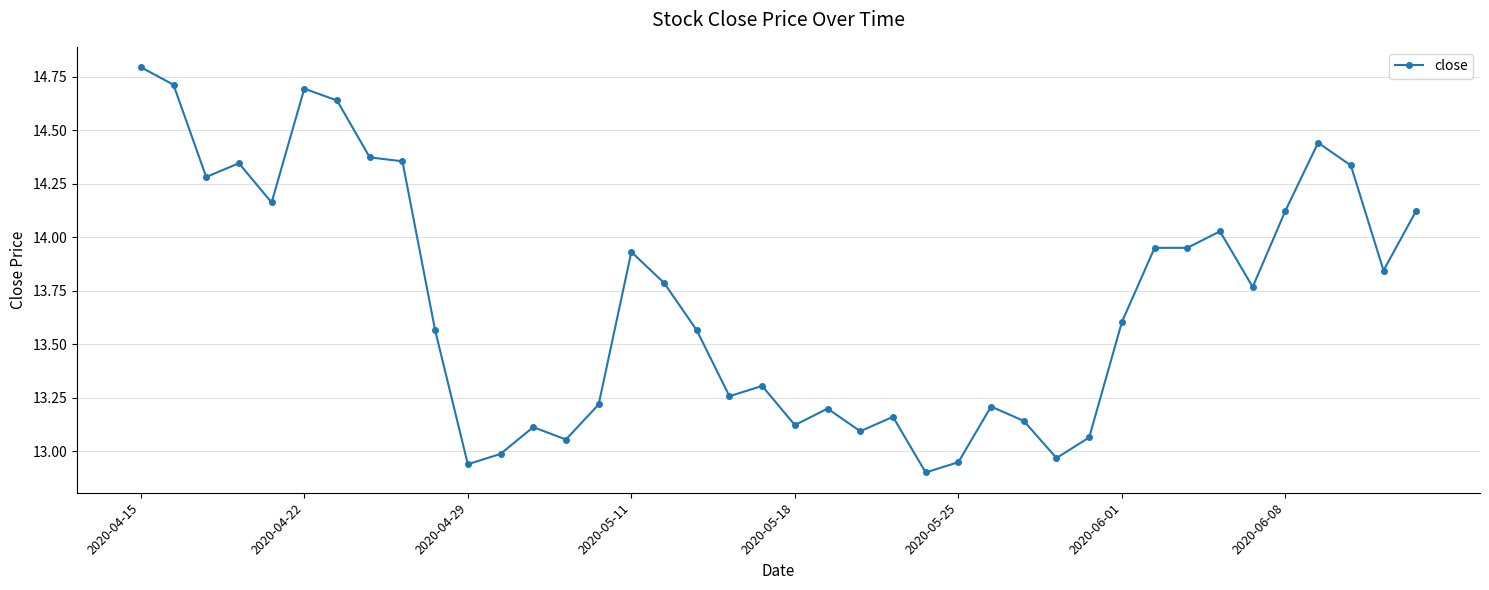

What is the average value?

13.7